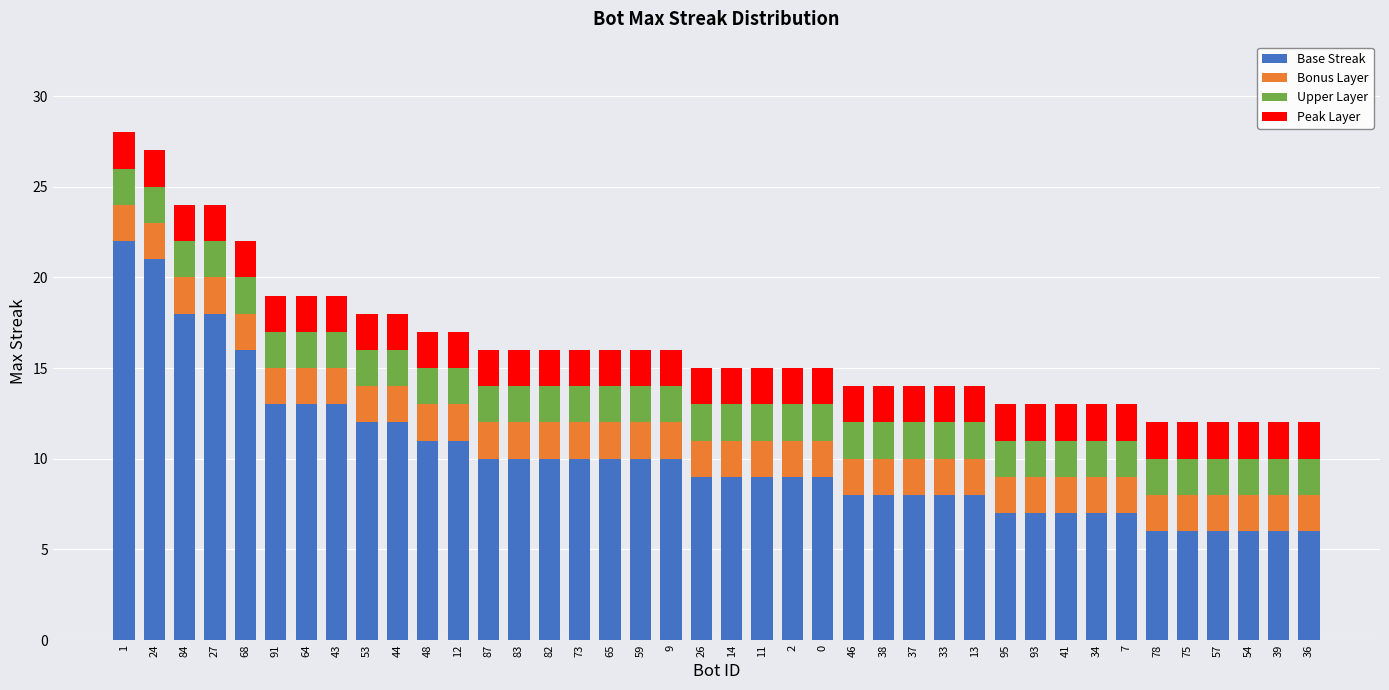

What is the maximum value for Base Streak?

22